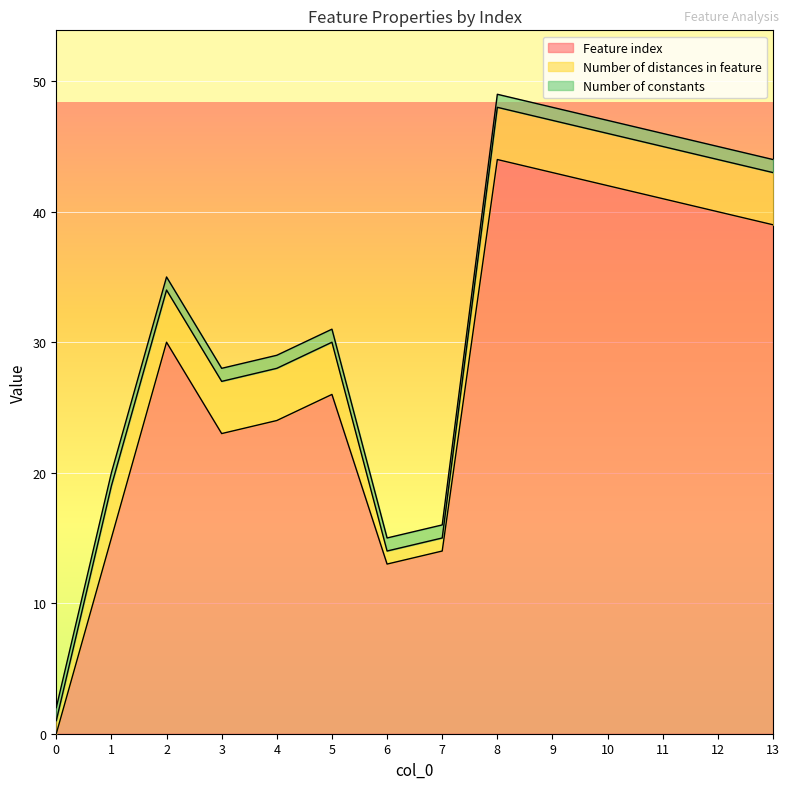

Which series has the largest total across all categories?

Feature index